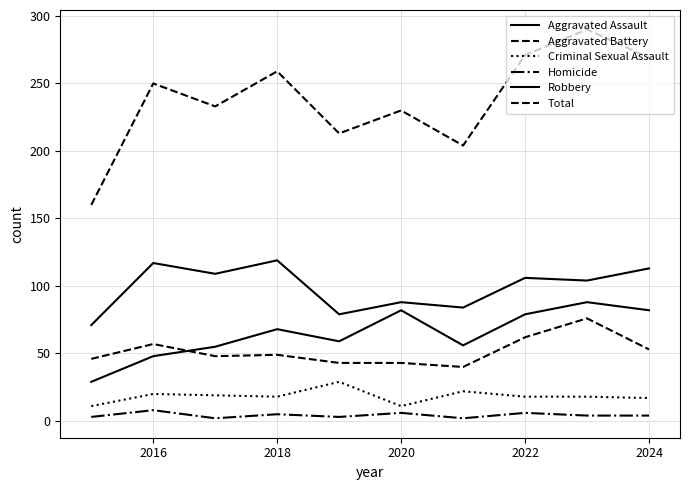

How many interior local peaks does the Aggravated Assault series have?

3